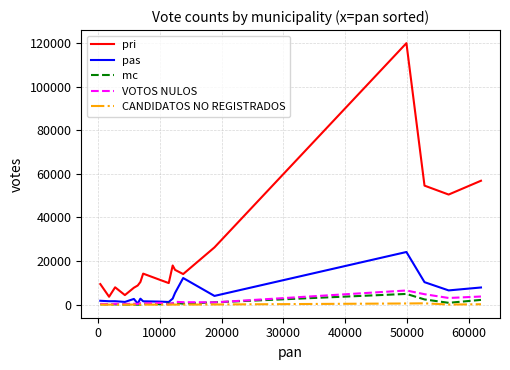

Which series has the widest spread of values?

pri